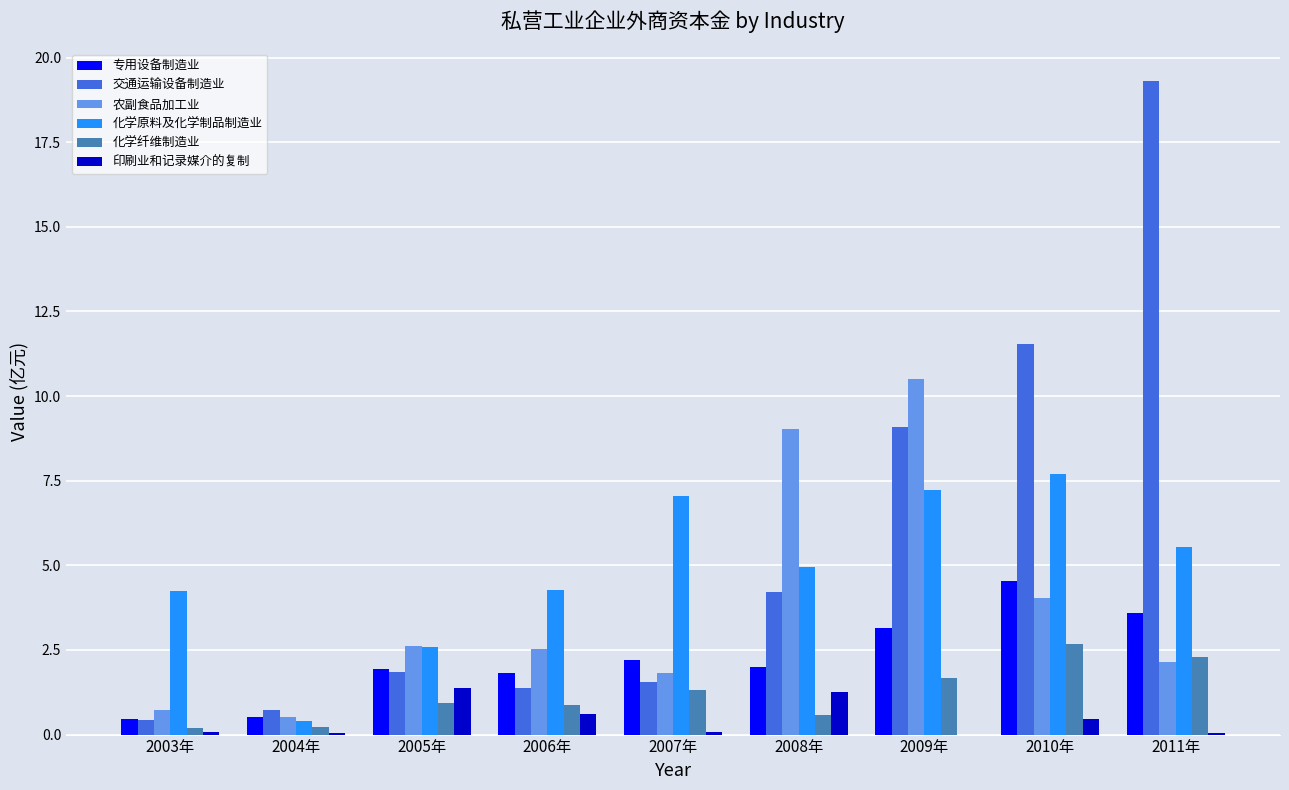

Is the value of 化学原料及化学制品制造业 at 2008年 greater than the value of 化学纤维制造业 at 2008年?

Yes